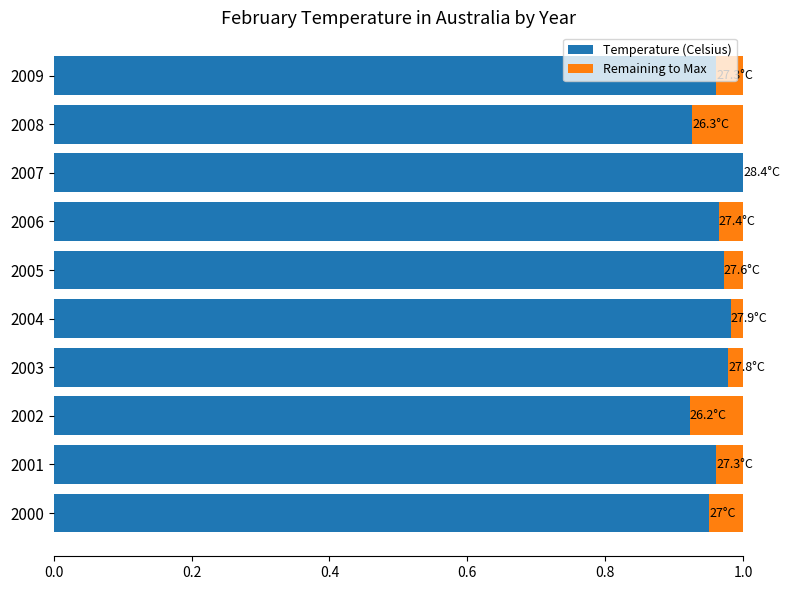

The value of Temperature (Celsius) at 2007 is 1.0. True or false?

True